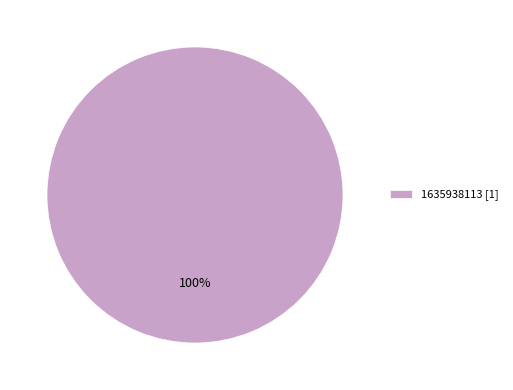

Which slice represents more than half of the pie?

1635938113 [1]